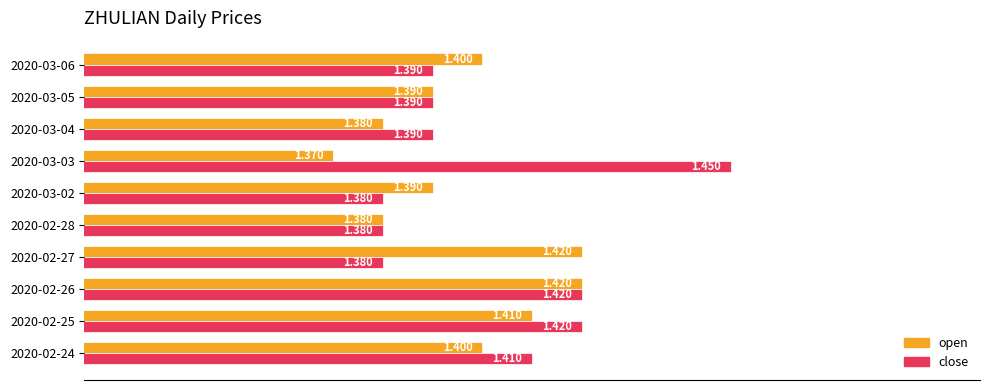

Which series changed the most between 2020-02-25 and 2020-02-28?

close